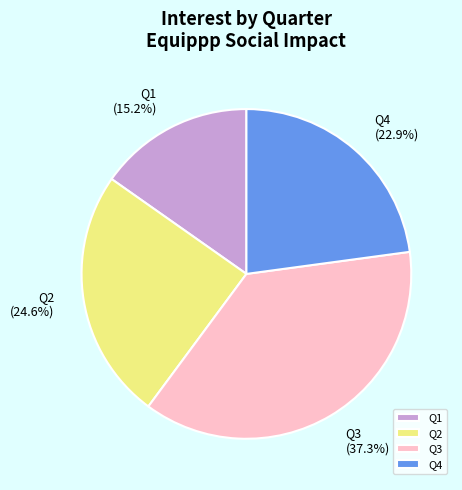

To the nearest percent, what is the difference between the largest and smallest slice percentages?

22%